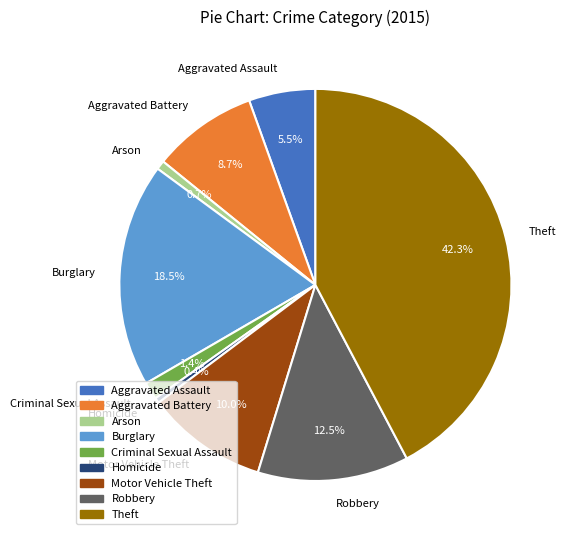

What is the largest slice in the pie chart?

Theft